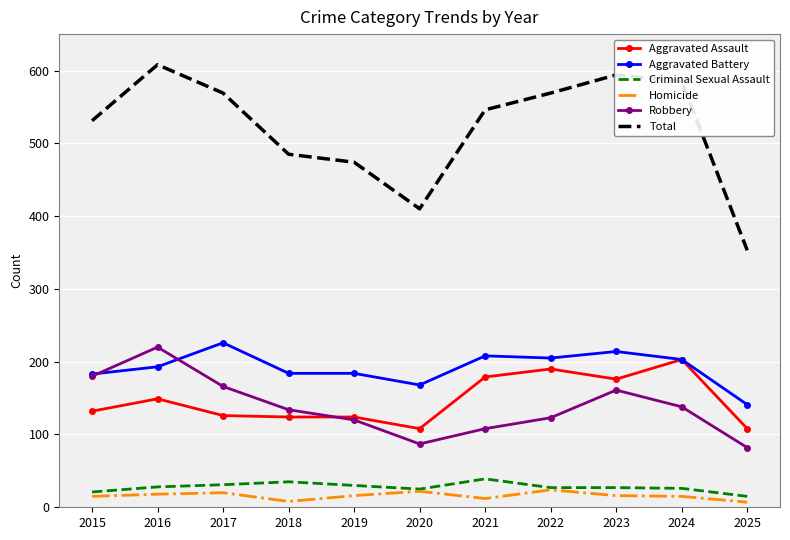

In Total, how many points are lower than both neighbors (excluding endpoints)?

1